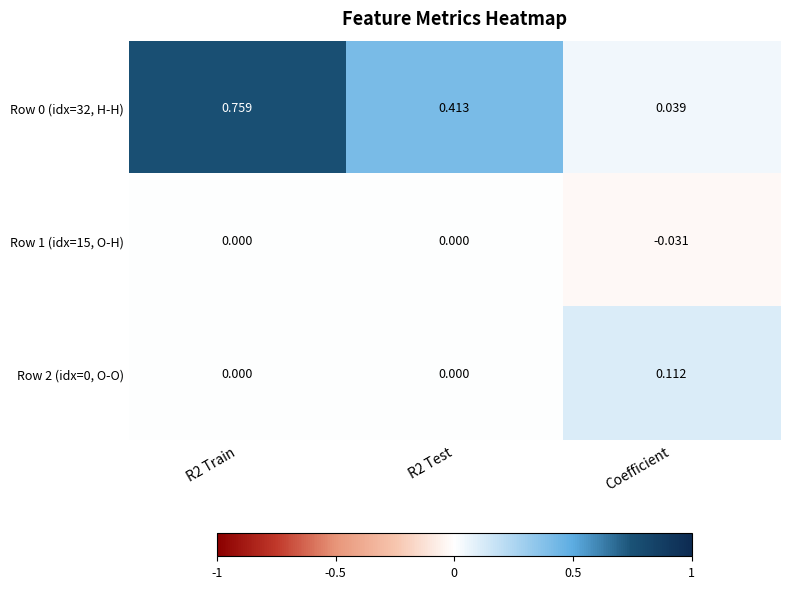

Which category has the lowest value across all series?

Coefficient